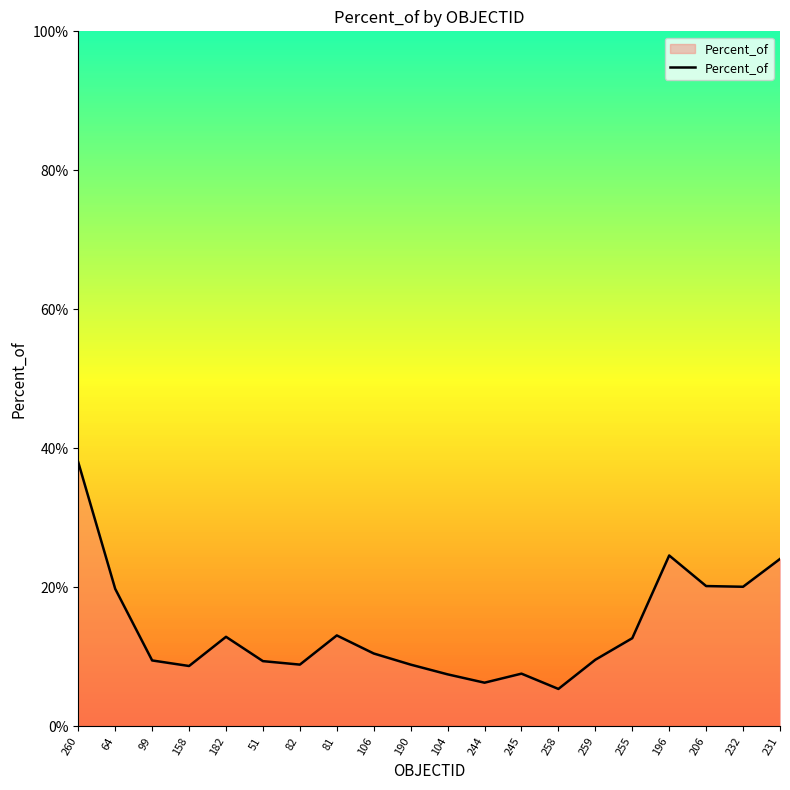

What is the difference between the maximum and minimum values?

32.6